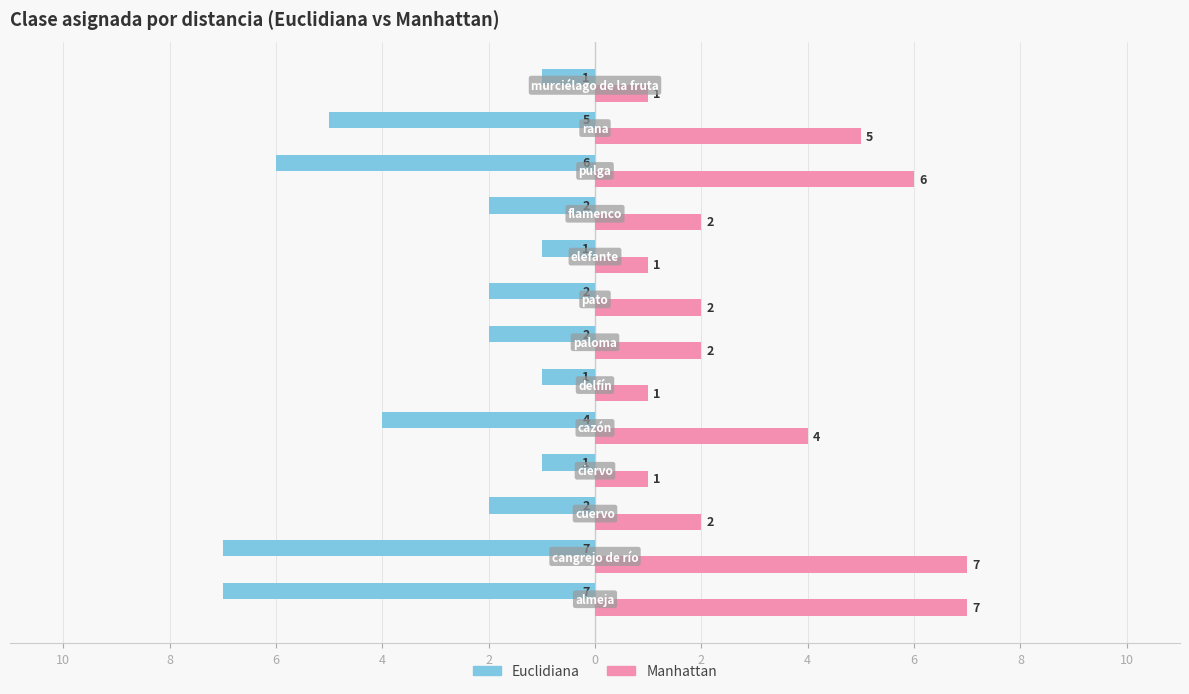

How many Euclidiana values are between -5 and -1?

10